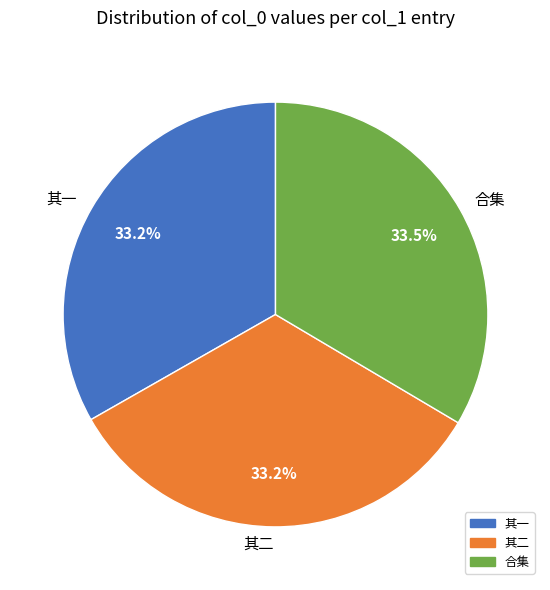

What is the ratio of the value at 合集 to the value at 其一?

1.0